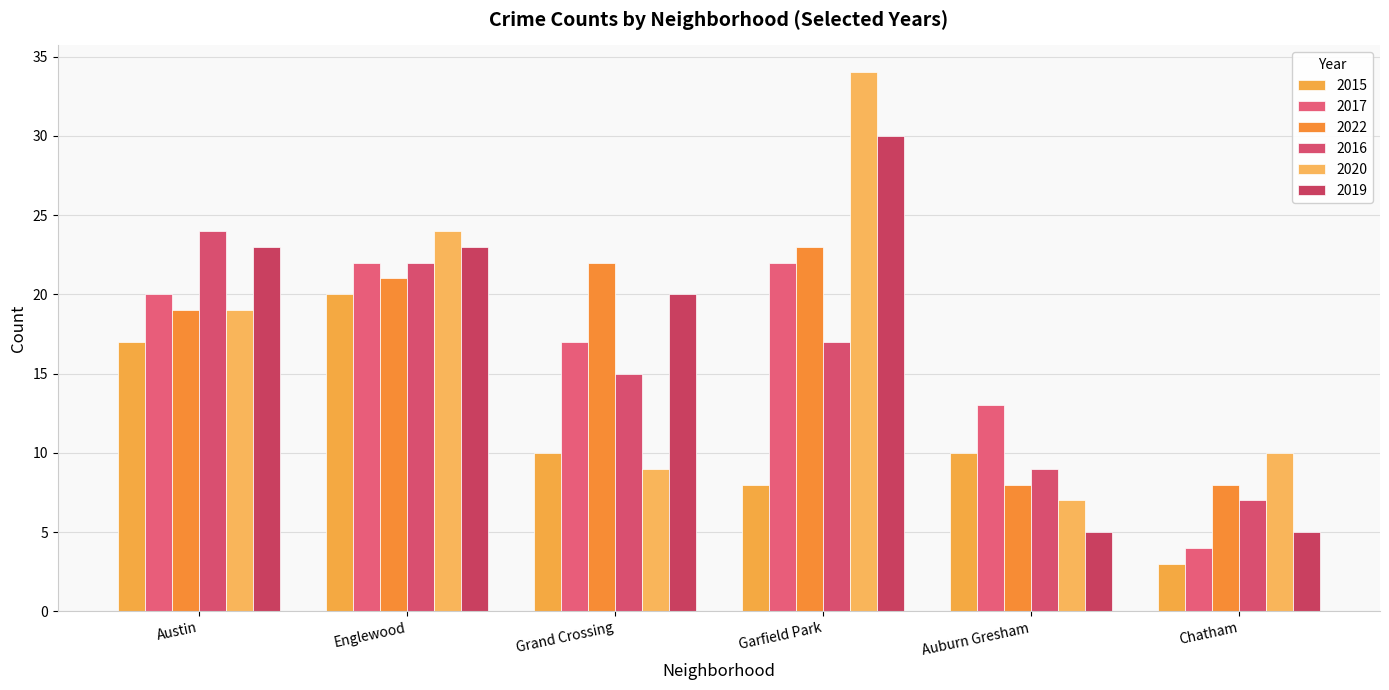

What is the label of the 2nd bar from the left?

Englewood